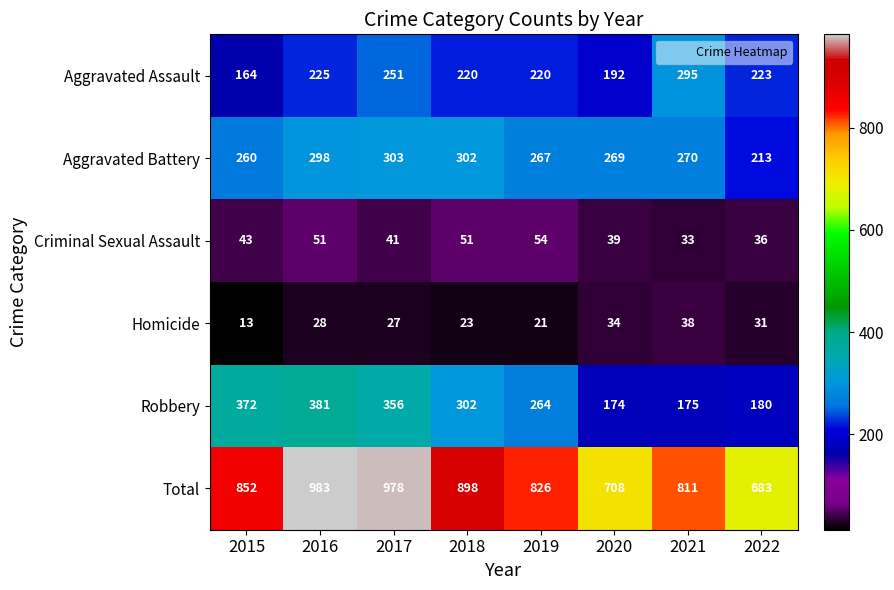

What is the approximate value of Criminal Sexual Assault at 2018, to the nearest 5?

50